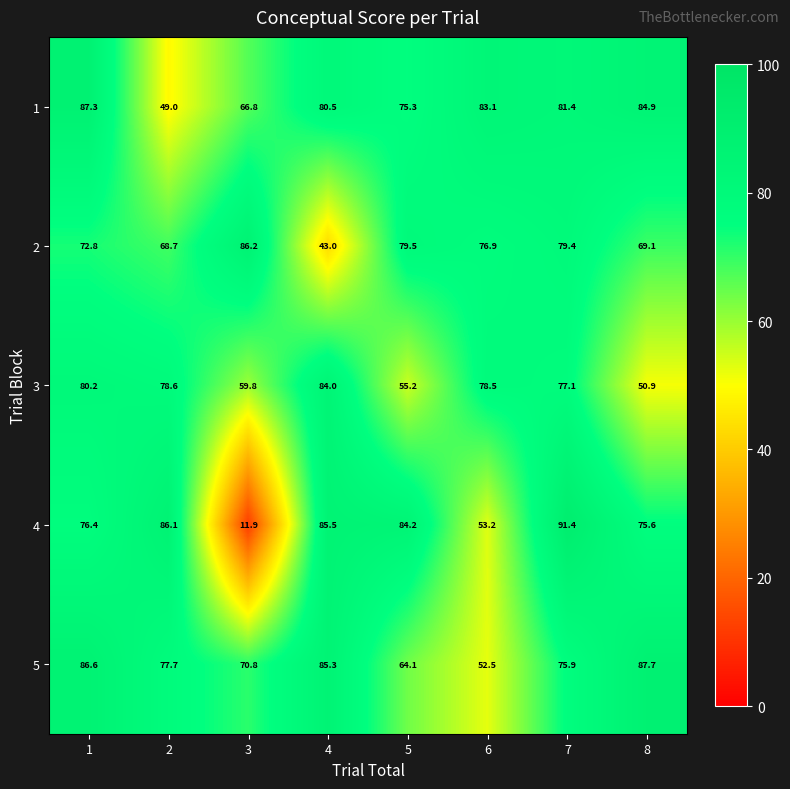

What value does the 3 series have at 7?

77.1